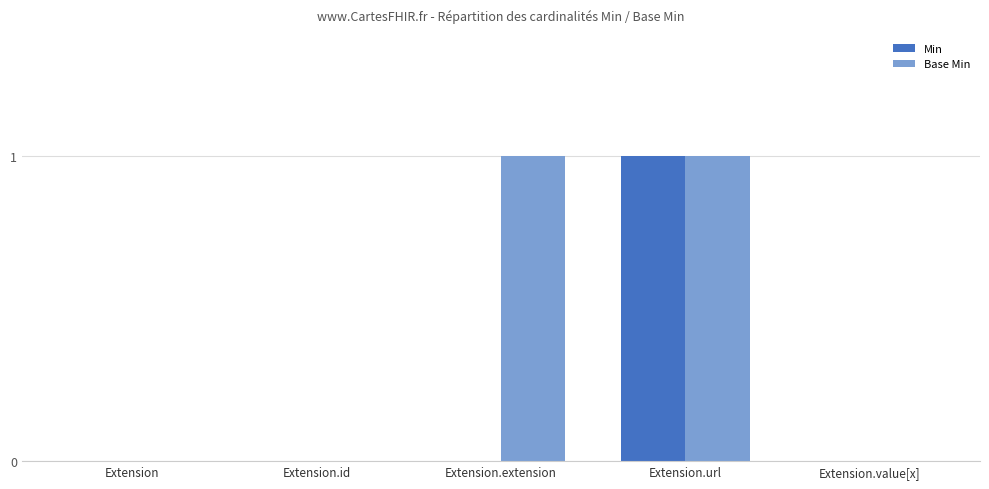

What is the sum of all Base Min values?

2